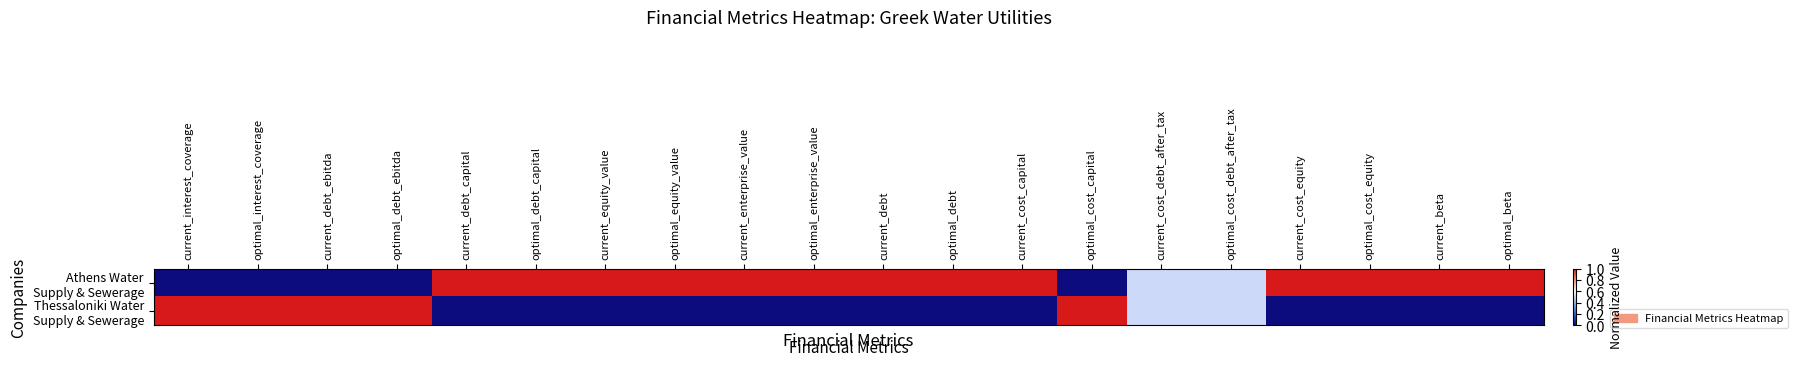

What is the greatest value displayed?

1.0